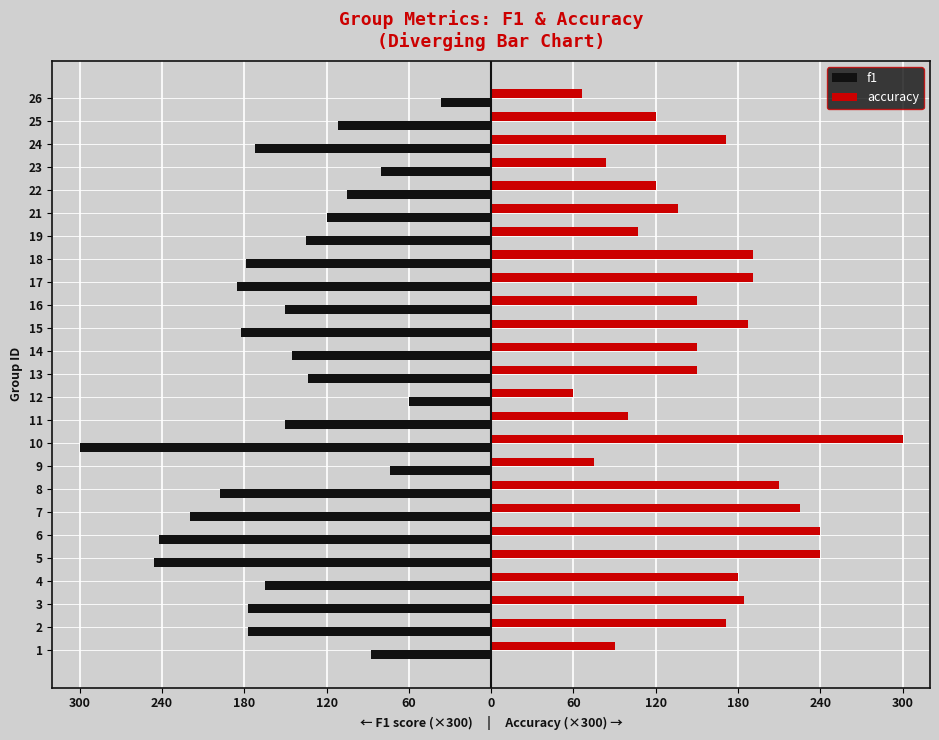

What are all the series names shown in the legend?

f1, accuracy